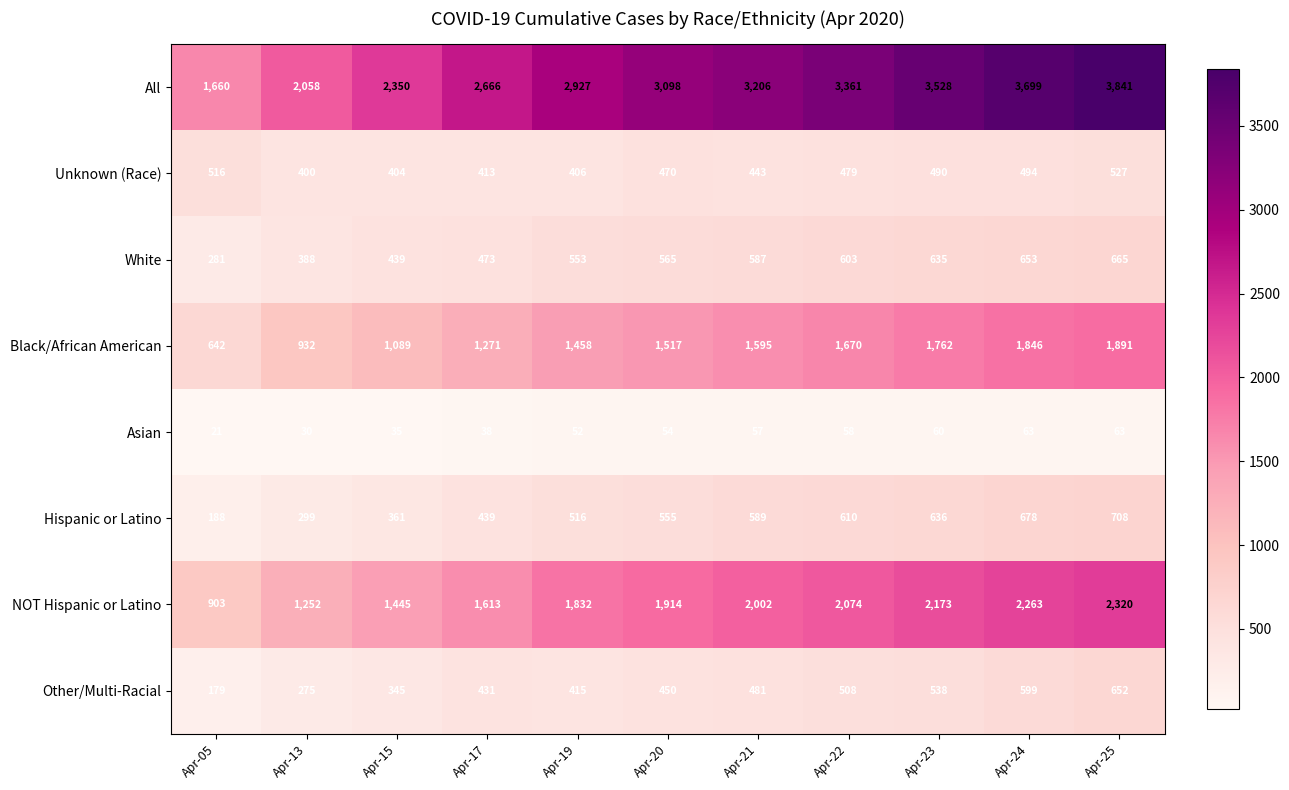

Which label corresponds to the largest value in the chart?

Apr-25